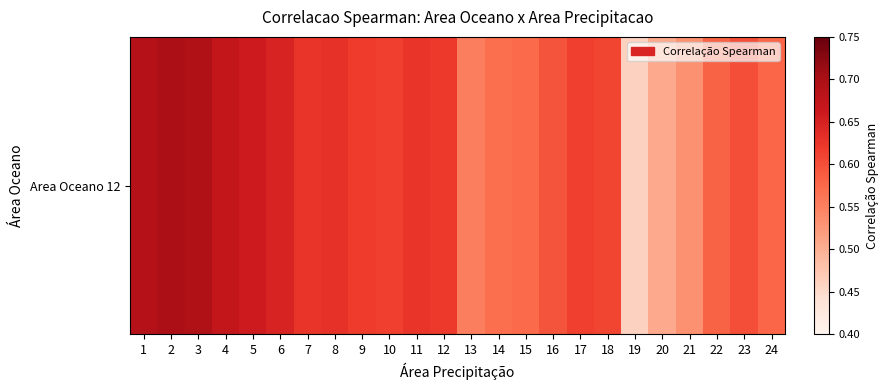

Which label corresponds to the largest value in the chart?

2